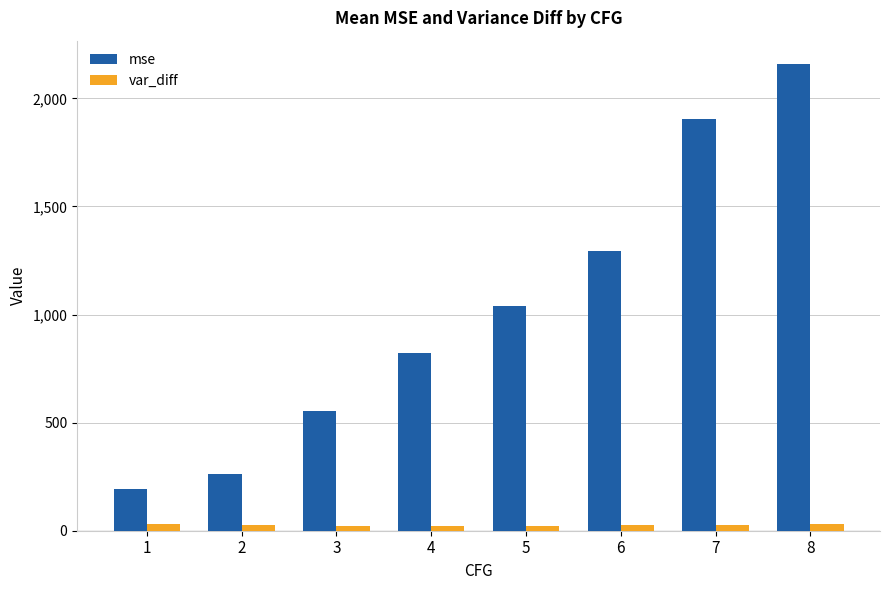

Which series has the widest spread of values?

mse